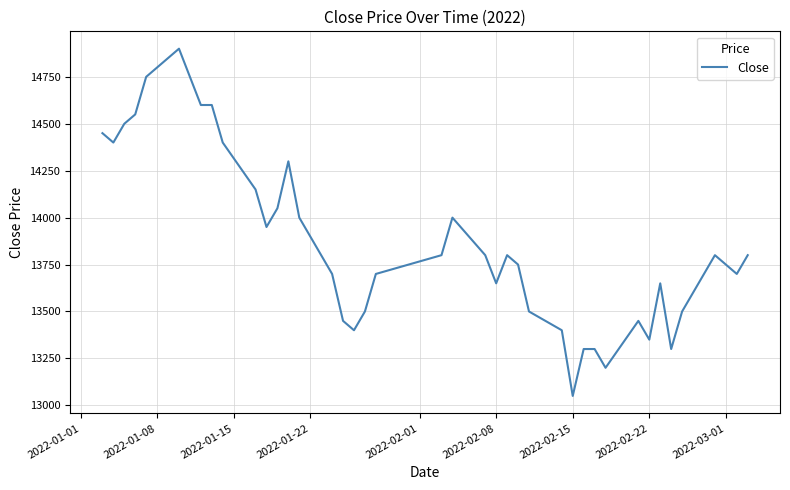

What is the greatest value displayed?

14900